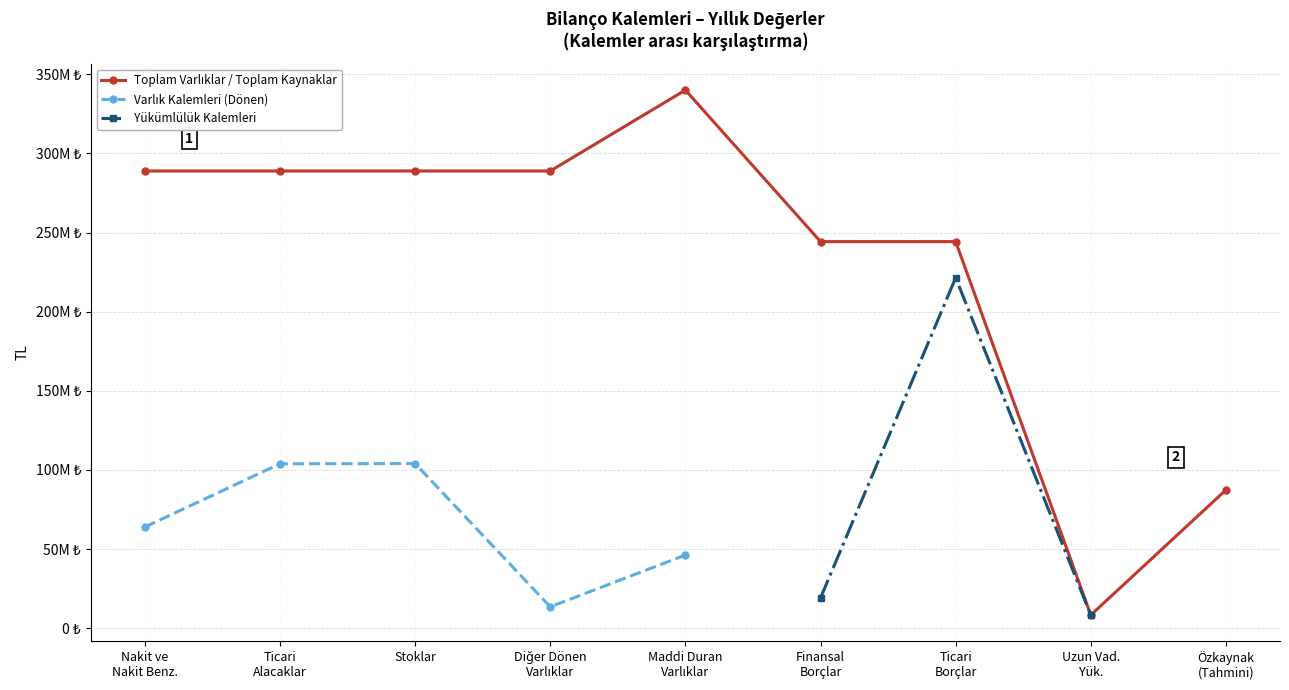

What are all the series names shown in the legend?

Toplam Varlıklar / Toplam Kaynaklar, Varlık Kalemleri (Dönen), Yükümlülük Kalemleri